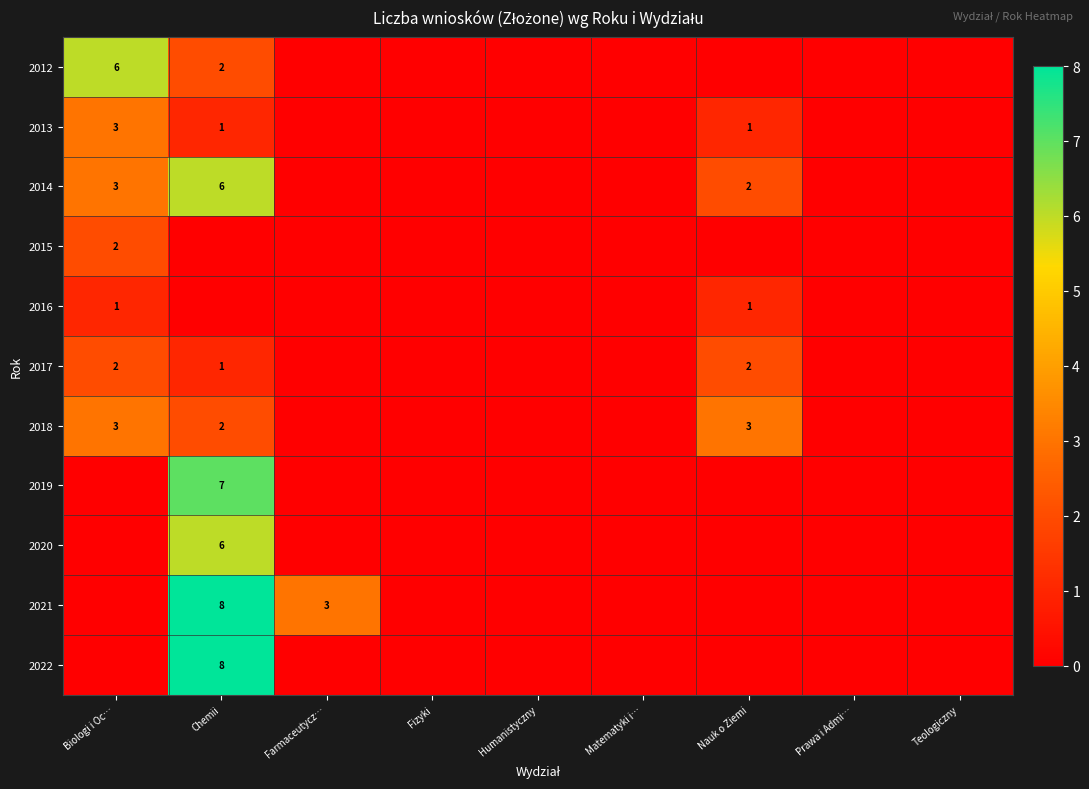

Is the value of 2015 at Nauk o Ziemi greater than the value of 2022 at Farmaceutycz…?

No